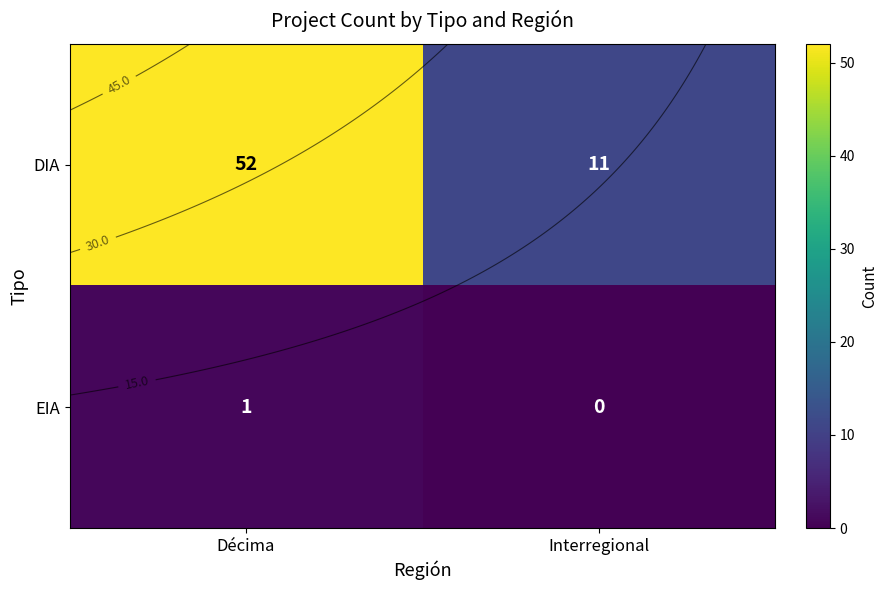

Rank the series by their maximum value, from lowest to highest.

EIA, DIA